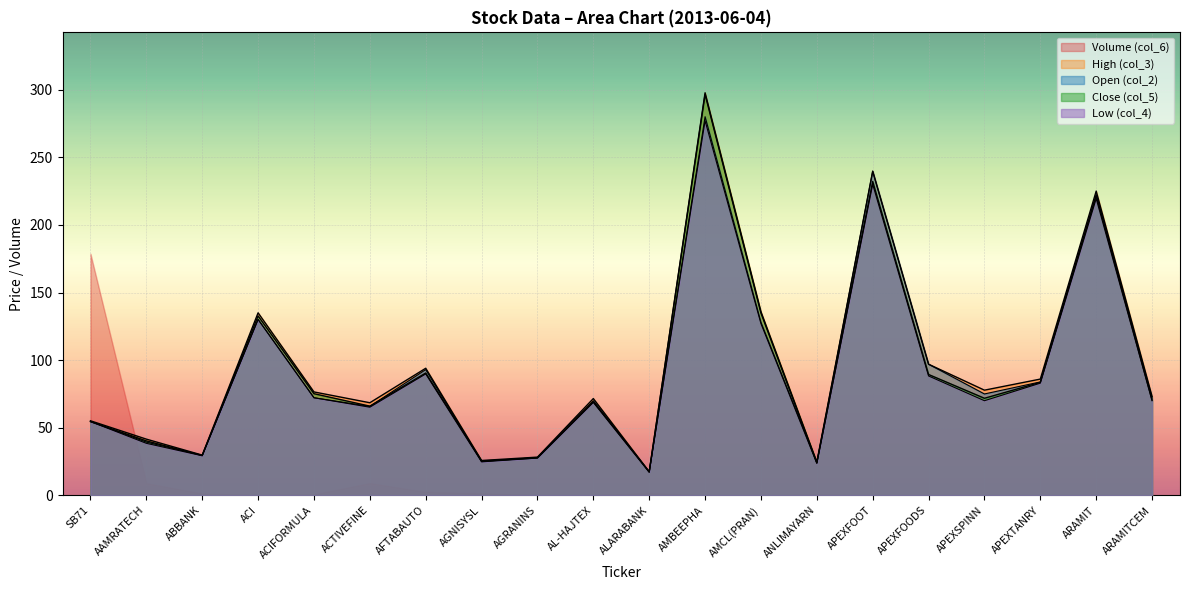

How many lines are shown in the chart?

5